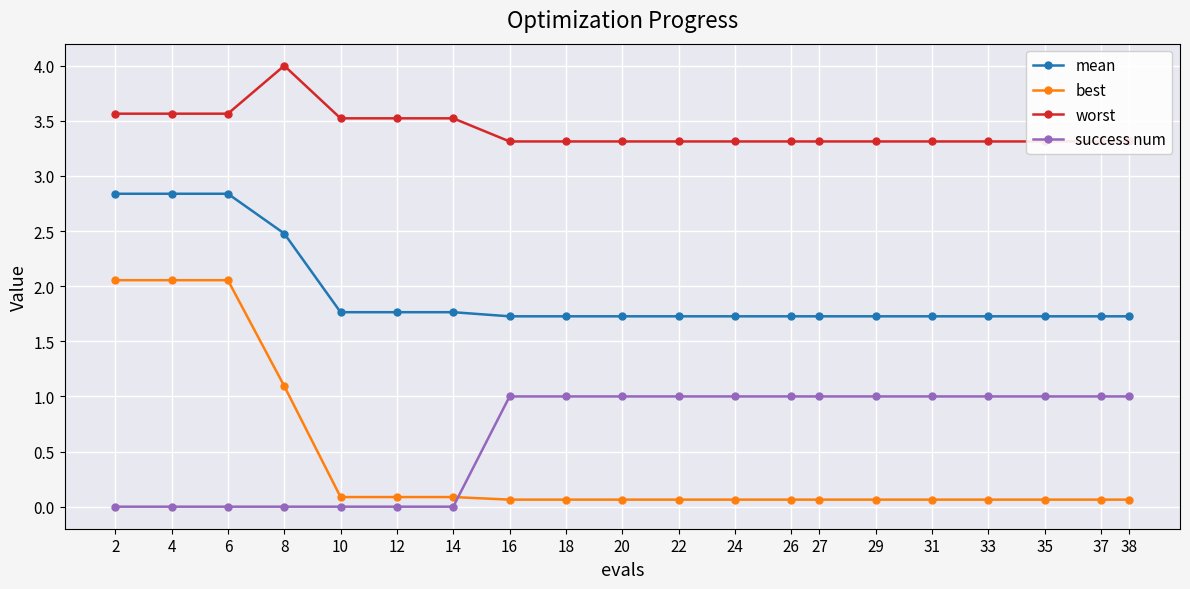

What is the average value of the mean series?

1.9